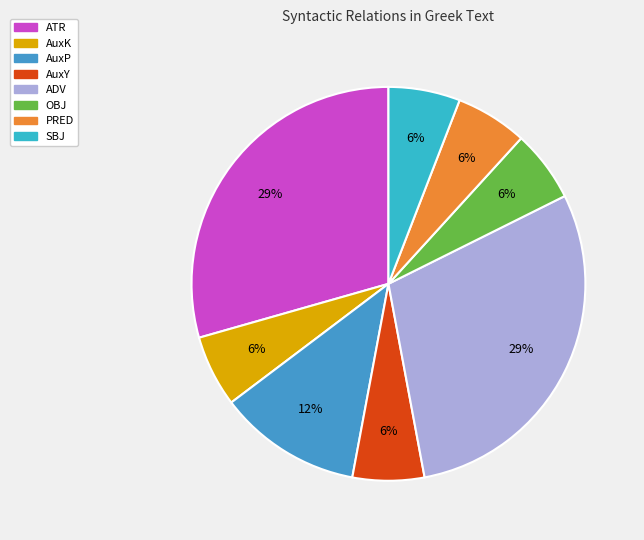

What is the ratio of the value at ADV to the value at ATR?

1.0